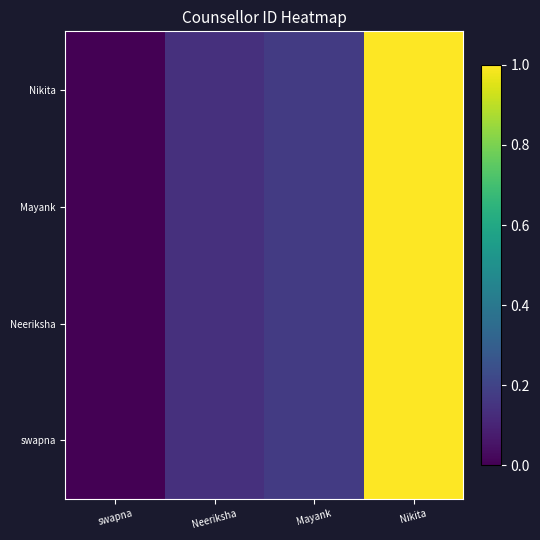

What is the total value across all series at Neeriksha?

0.5